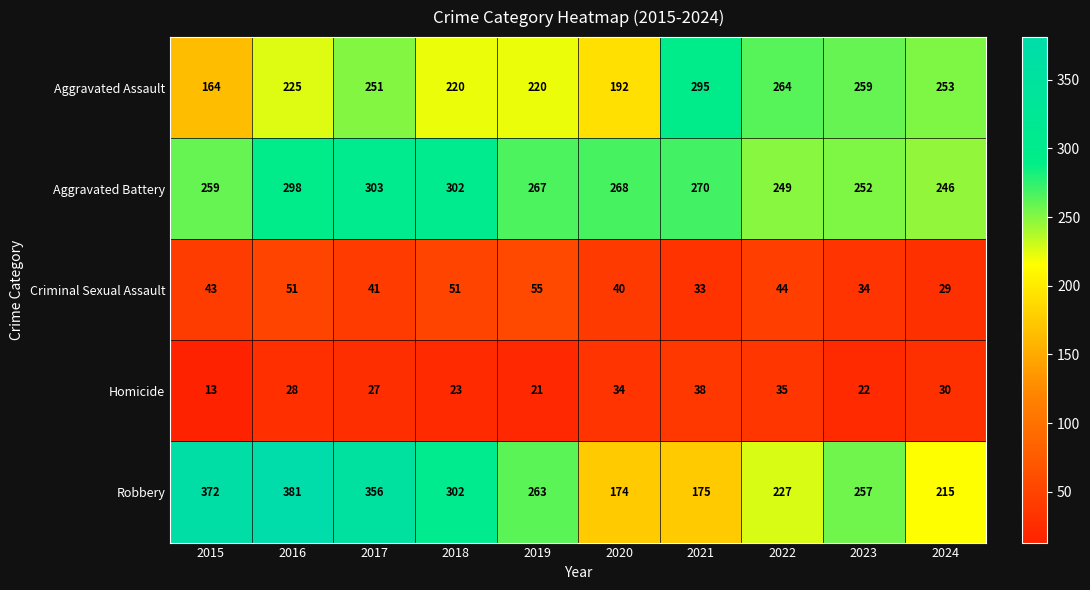

What is the sum of all Aggravated Battery values?

2714